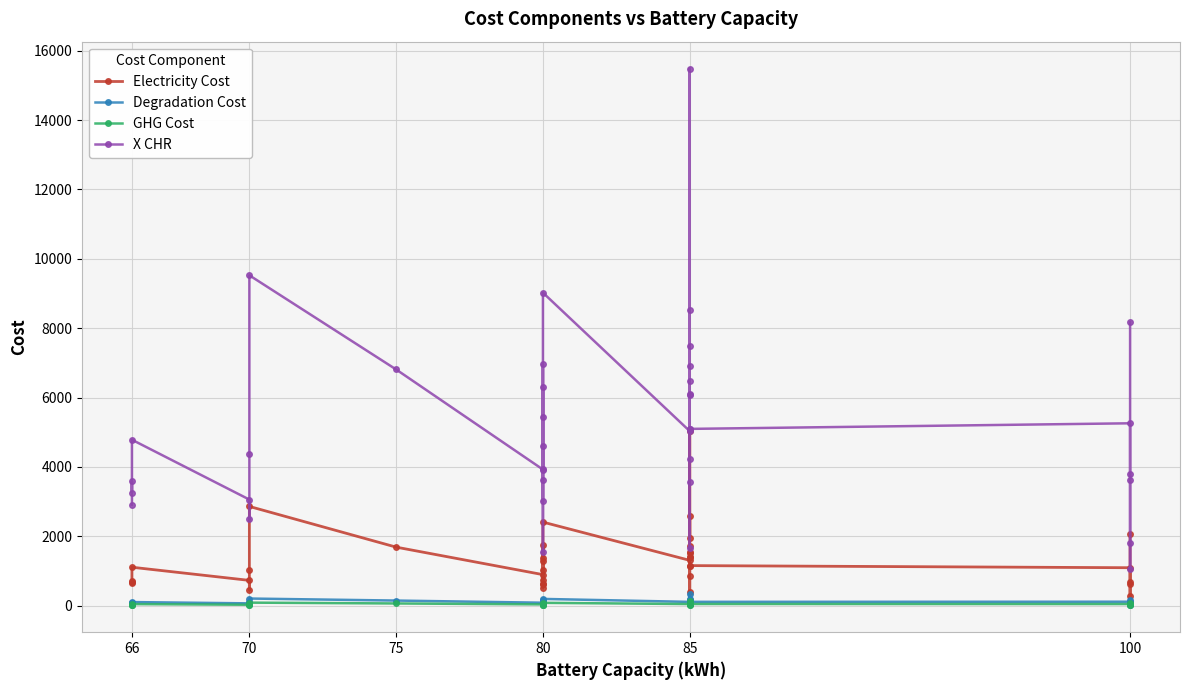

What is the difference between the maximum and minimum values in the Electricity Cost series?

4922.4